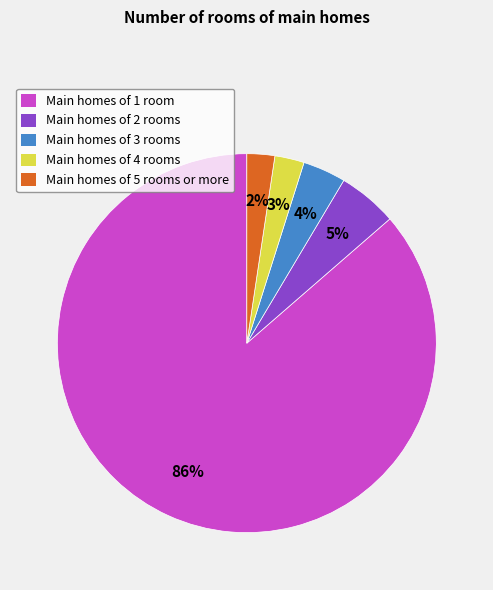

True or false: Main homes of 2 rooms accounts for 5% of the total.

True